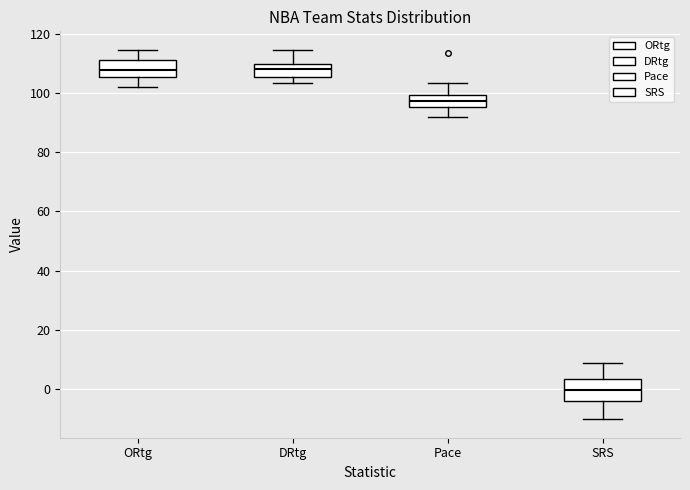

Where does the upper whisker of the box for SRS end on the y-axis? The values are not printed on the chart, so give them approximately, as read against the axis.

8